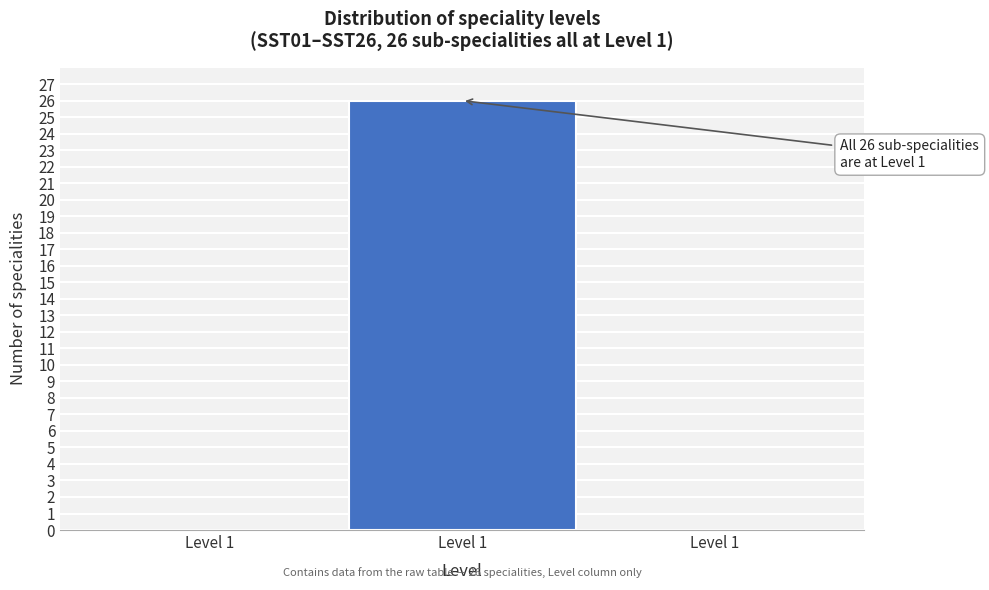

Count the number of data series in this chart.

1